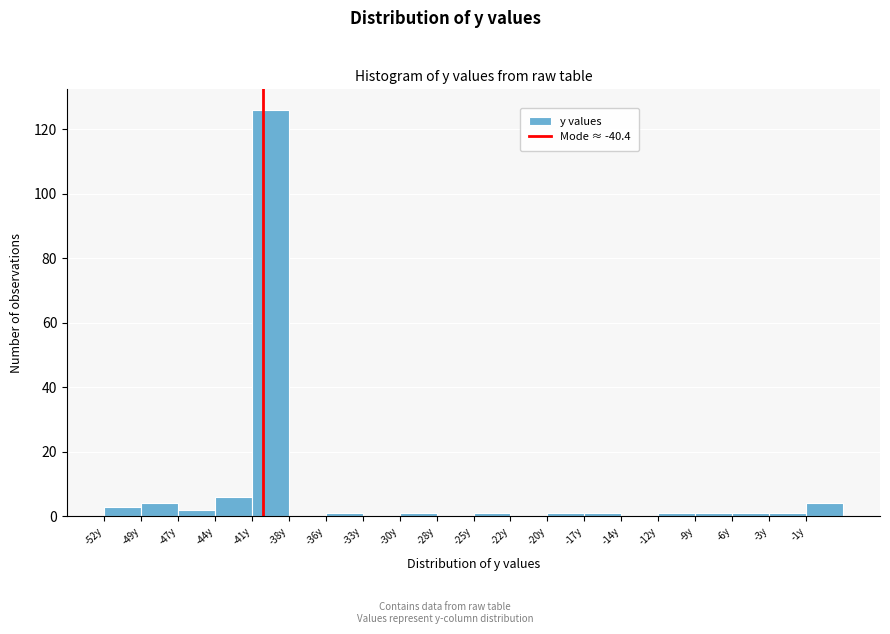

Reading left to right, transcribe this chart: for each bar, give the range it covers on the x-axis and its height. Neither the bar edges nor the heights are printed on the chart, so give them approximately, as read against the axes.

-52.0 to -49.3: 4
-49.3 to -46.6: 4
-46.6 to -43.9: 2
-43.9 to -41.2: 6
-41.2 to -38.5: 126
-38.5 to -35.8: 0
-35.8 to -33.1: under 2
-33.1 to -30.4: 0
-30.4 to -27.7: under 2
-27.7 to -25.0: 0
-25.0 to -22.3: under 2
-22.3 to -19.6: 0
-19.6 to -16.9: under 2
-16.9 to -14.2: under 2
-14.2 to -11.5: 0
-11.5 to -8.8: under 2
-8.8 to -6.1: under 2
-6.1 to -3.4: under 2
-3.4 to -0.7: under 2
-0.7 to 2.0: 4